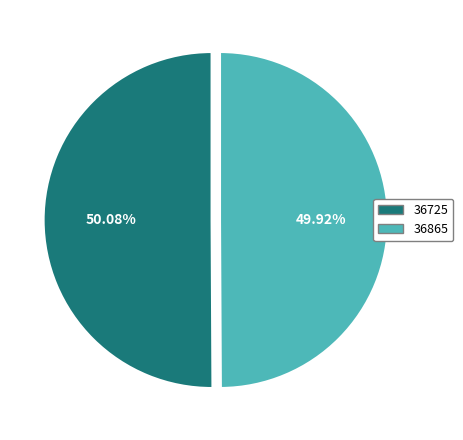

To the nearest percent, what is the combined percentage of 36865 and 36725?

100%